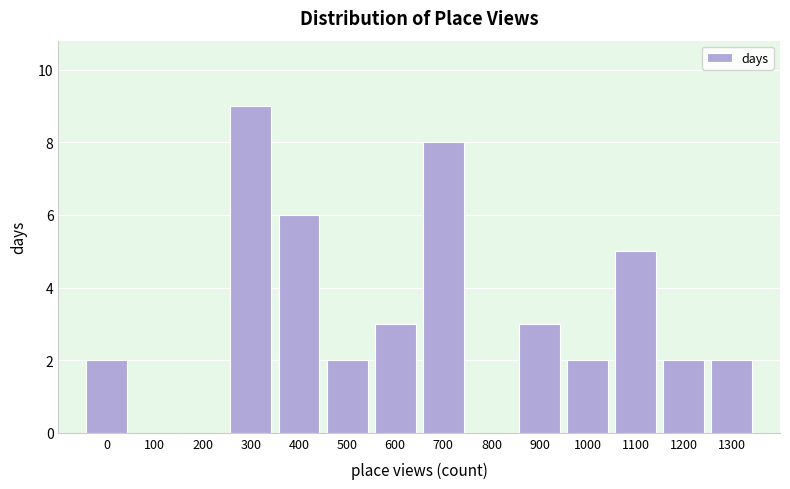

Reading left to right, list all the values displayed in this chart.

0=2	100=0	200=0	300=9	400=6	500=2	600=3	700=8	800=0	900=3	1000=2	1100=5	1200=2	1300=2